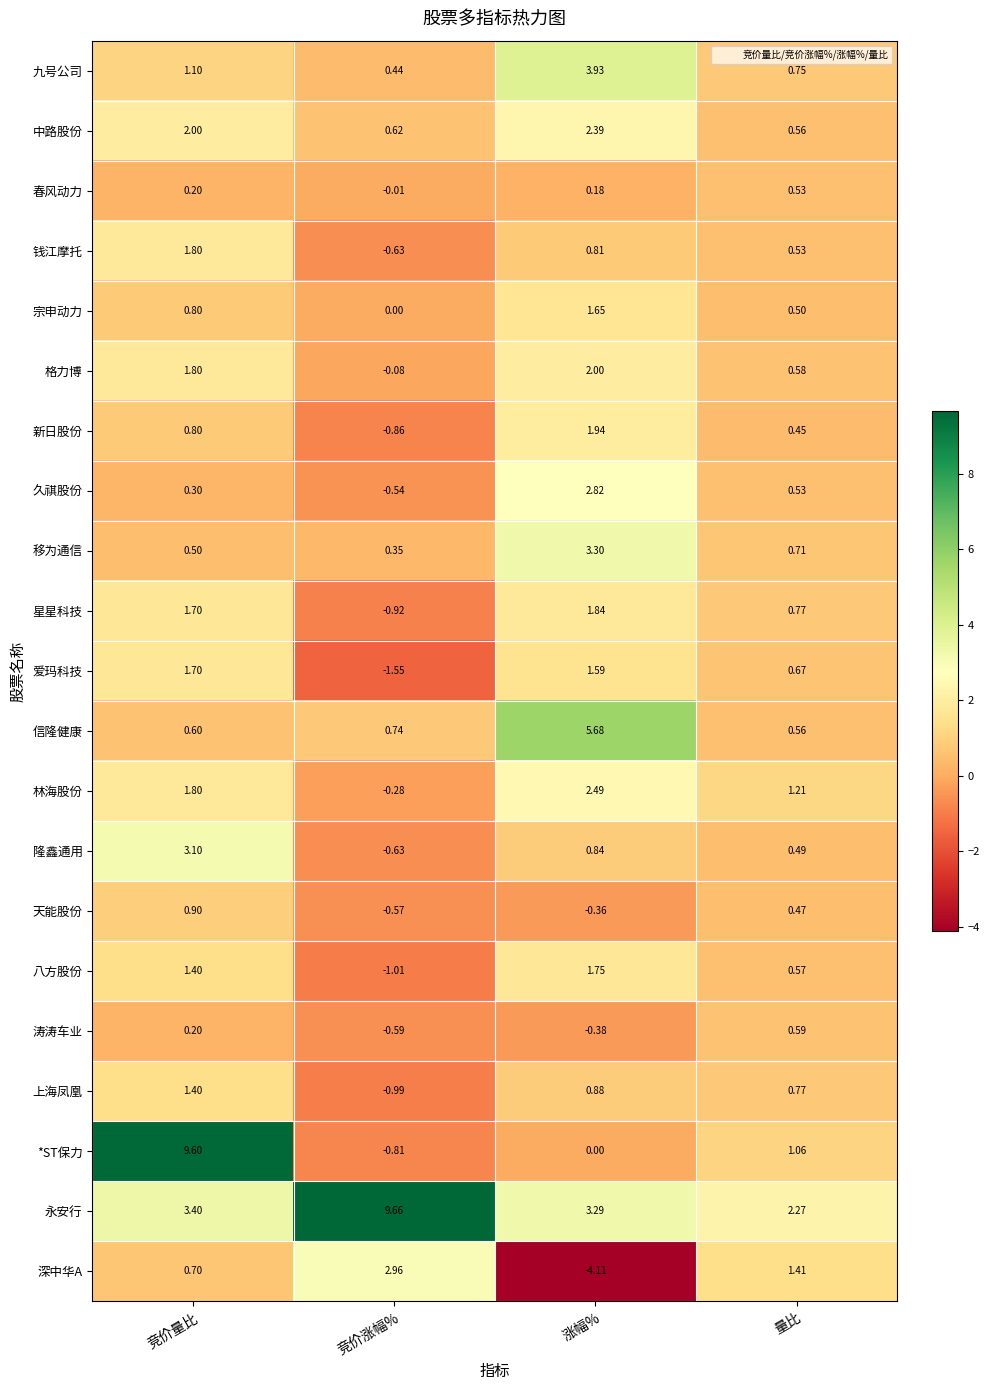

Where does the 隆鑫通用 series first go above 0?

竞价量比